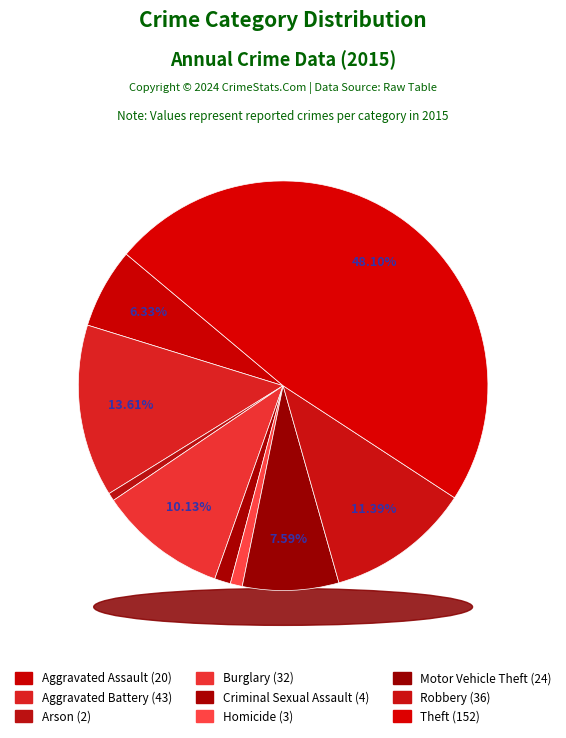

The Criminal Sexual Assault slice represents 1% of the pie. True or false?

True